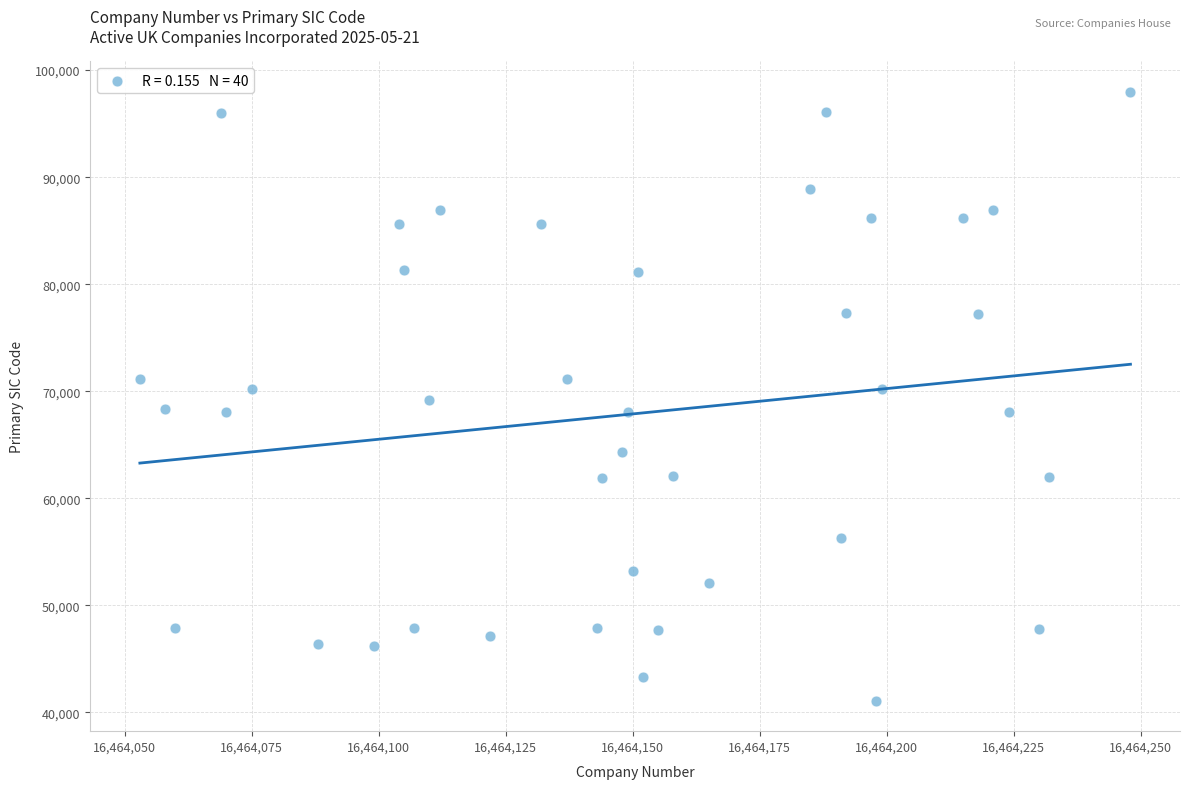

What is the range of Y values (max minus min)?

56900